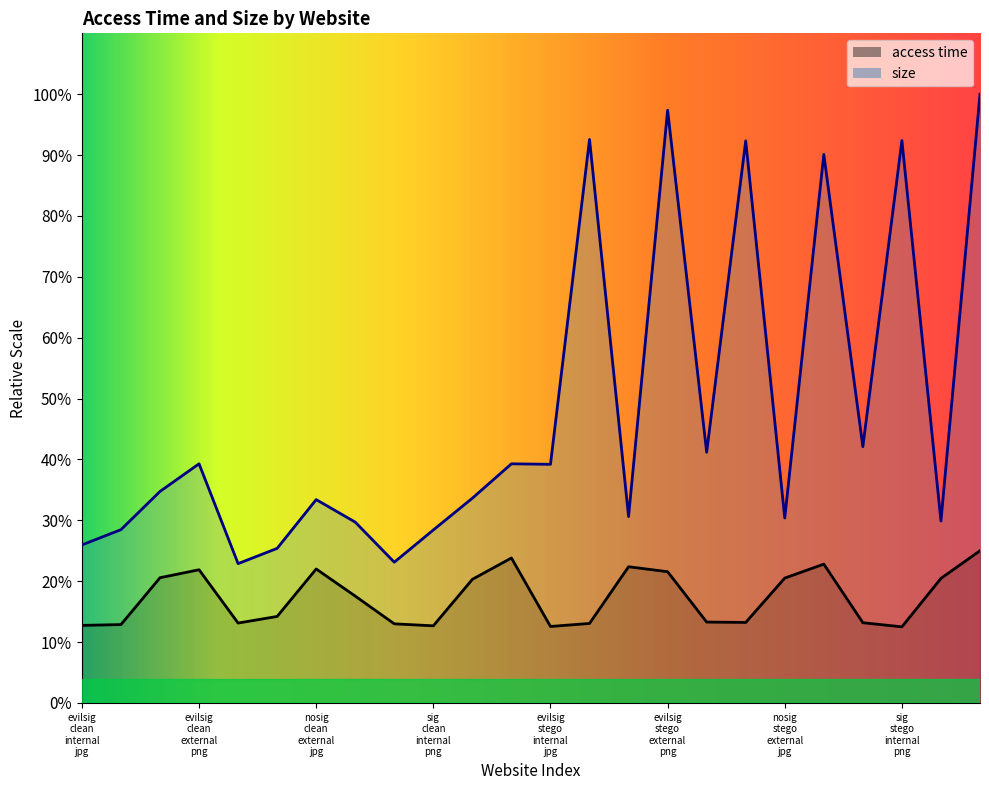

What is the difference between the maximum and minimum values in the access time series?

103.6